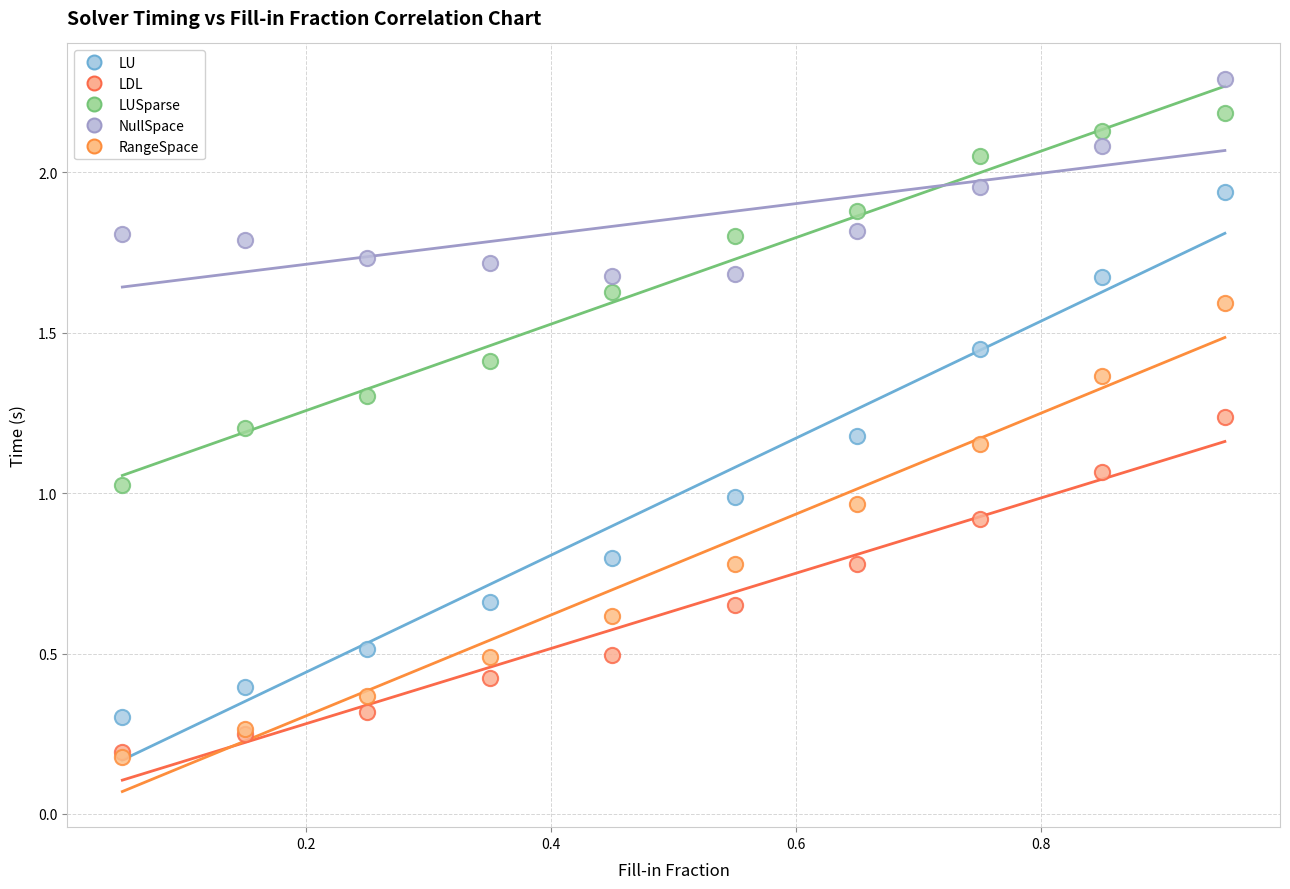

Which series has the largest Y range (max minus min)?

LU